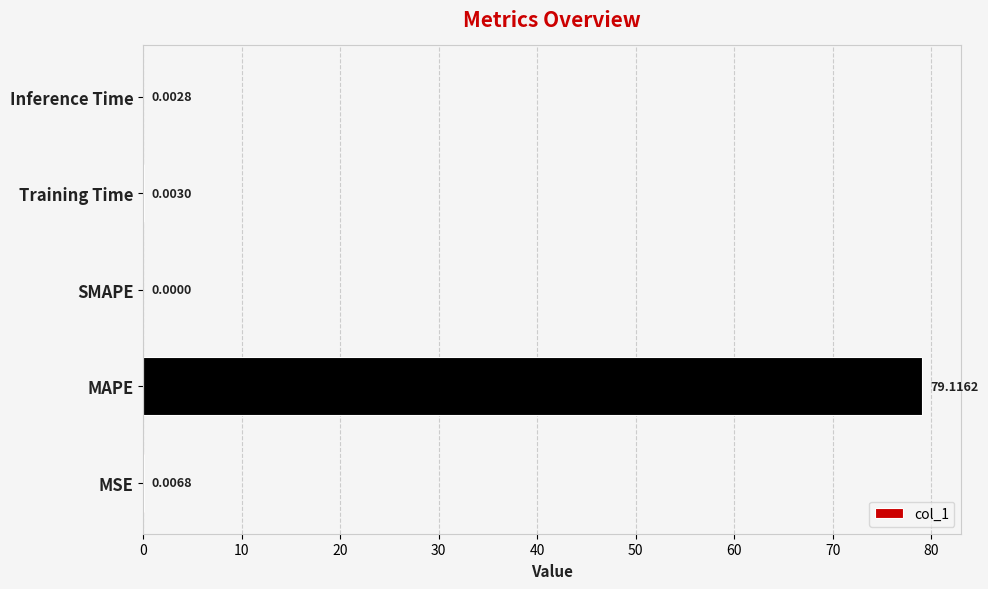

Which label corresponds to the largest value in the chart?

MAPE